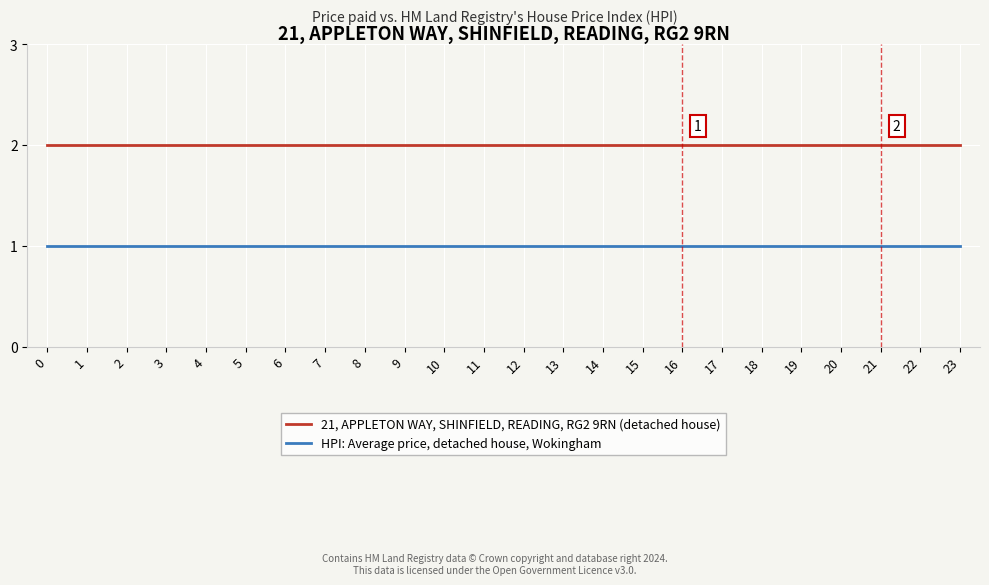

Rank the series at 18 from highest to lowest value.

21, APPLETON WAY, SHINFIELD, READING, RG2 9RN (detached house), HPI: Average price, detached house, Wokingham